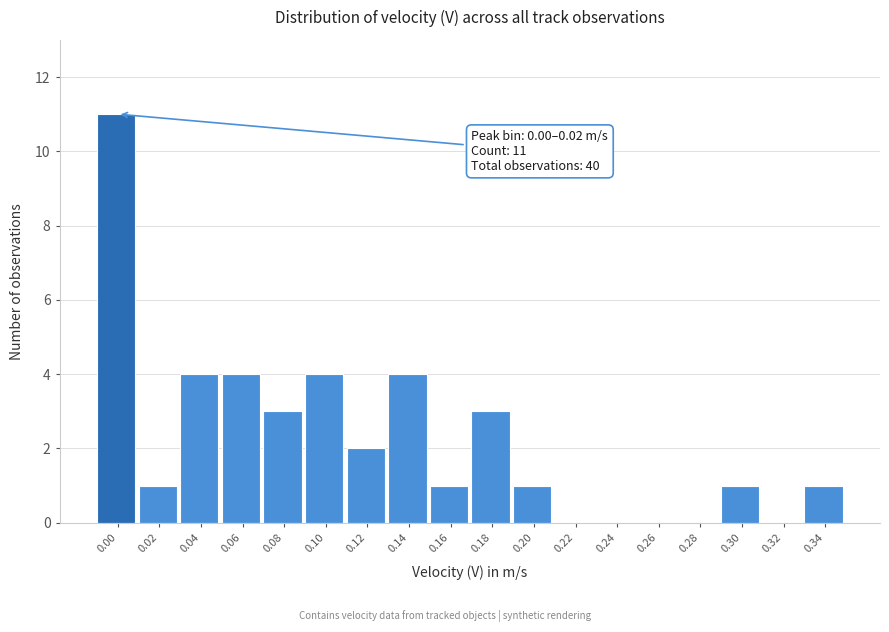

What is the ratio of the value at 0.12 to the value at 0.04?

0.5